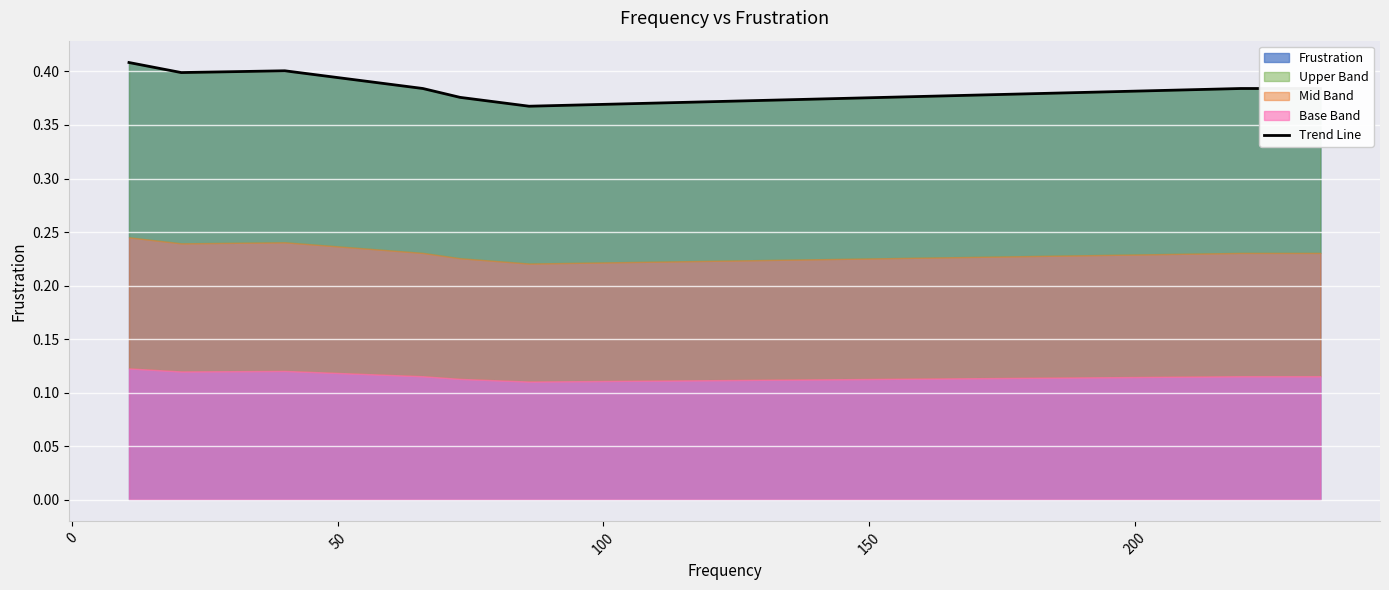

How many categories are shown in the chart?

8